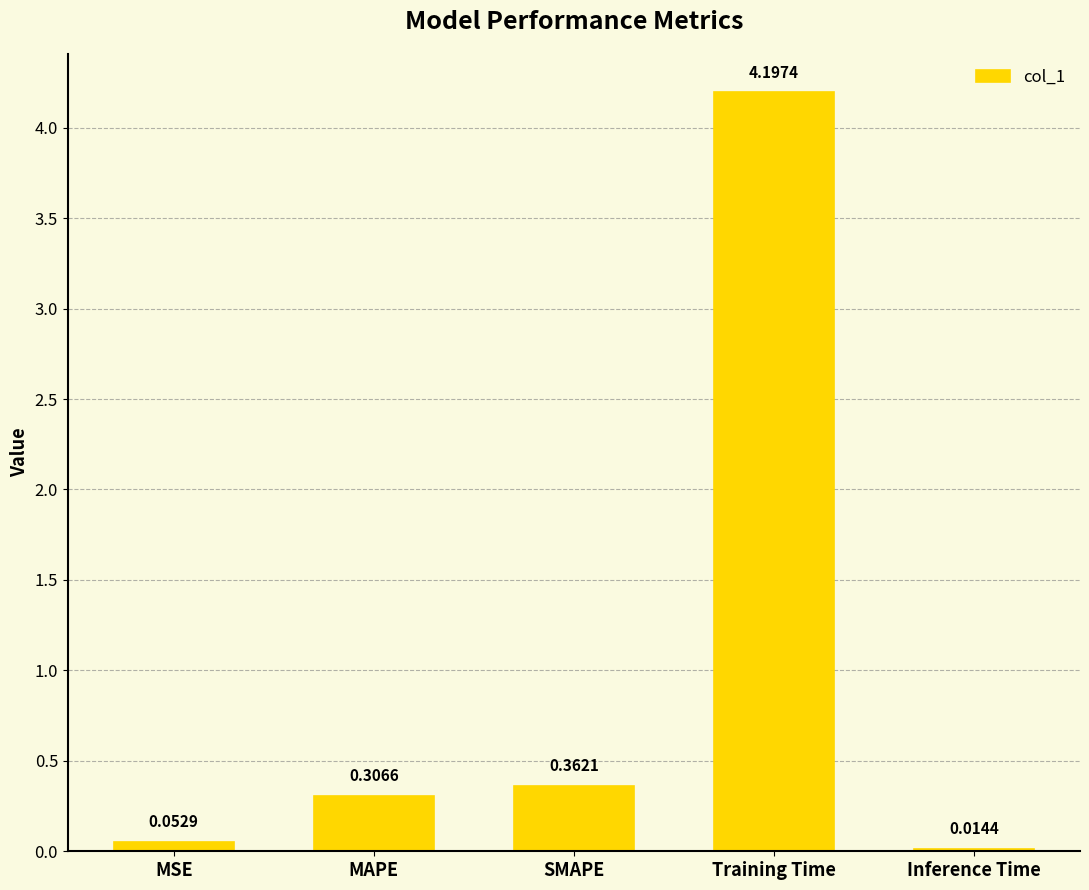

List the labels in order of value, largest first.

Training Time, SMAPE, MAPE, MSE, Inference Time